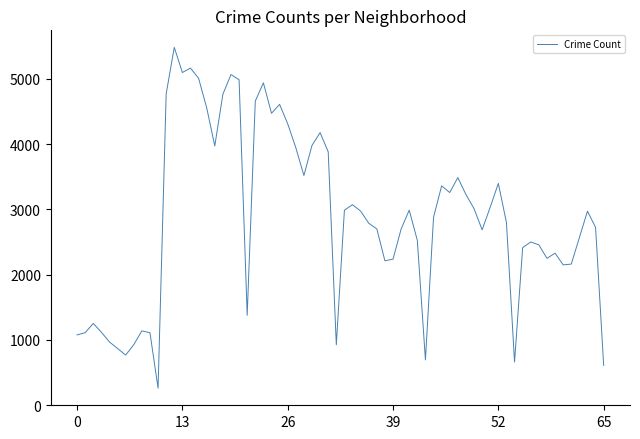

What is the difference between the maximum and minimum values?

5222